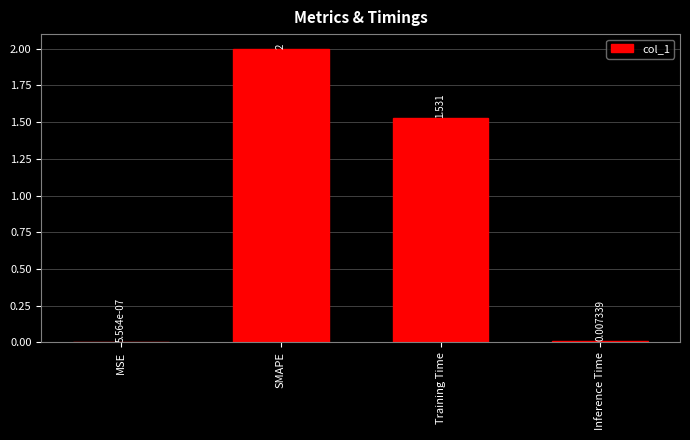

What is the greatest value displayed?

2.0